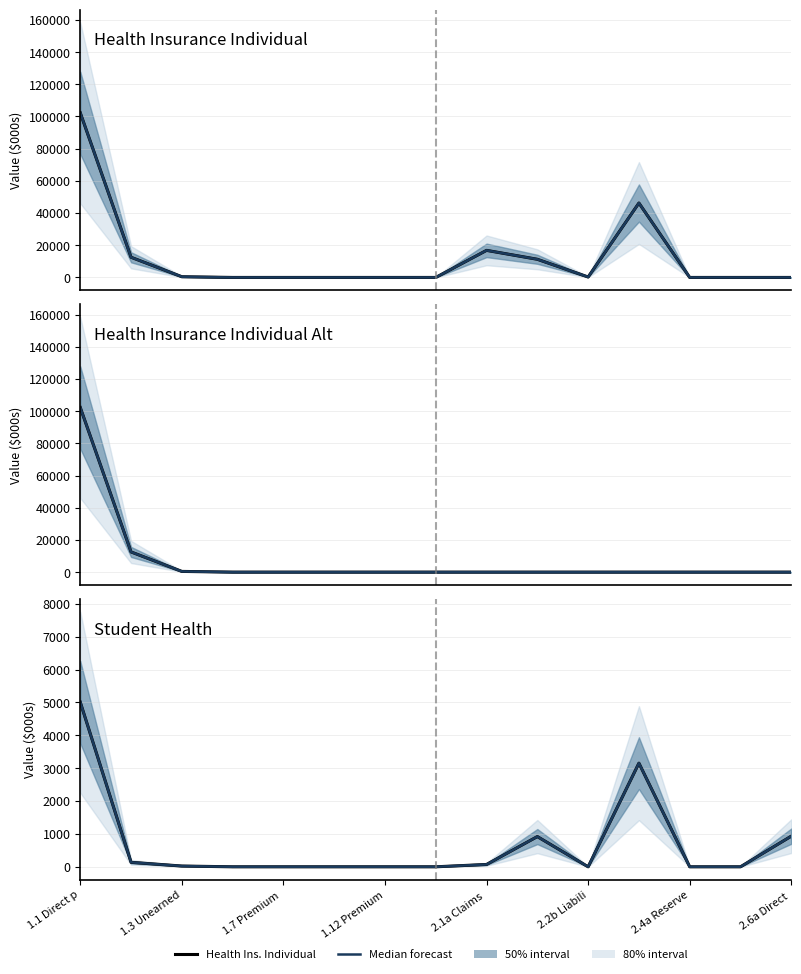

Which series changed the most between 1.12 Premium and 2.4a Reserve?

Health Insurance Individual